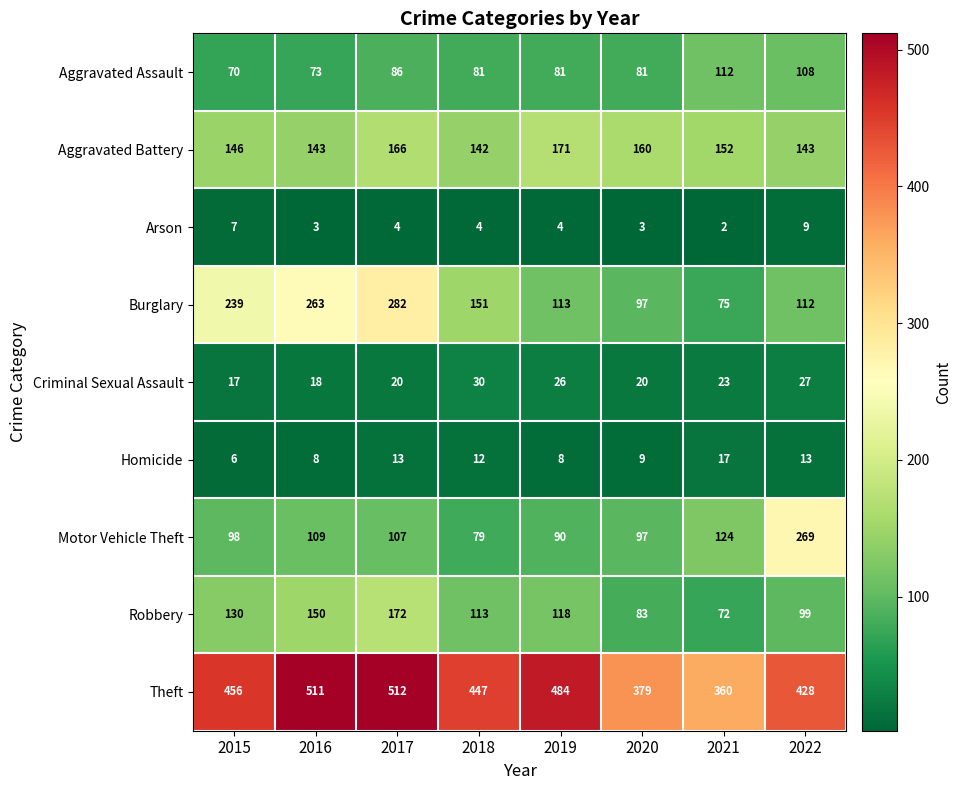

What is the greatest value displayed?

512